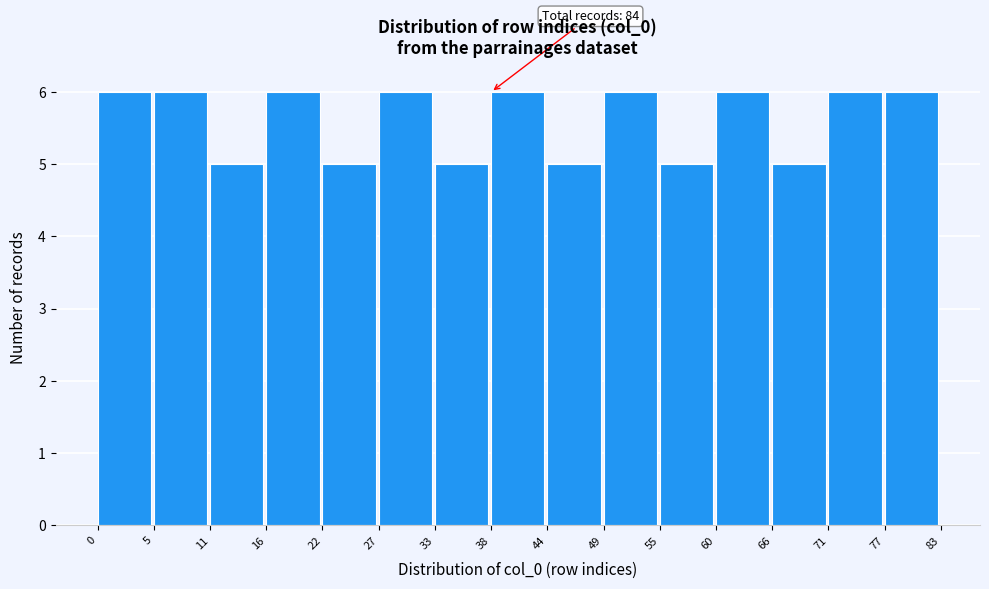

Reading right to left, list all the values displayed in this chart.

6	6	5	6	5	6	5	6	5	6	5	6	5	6	6